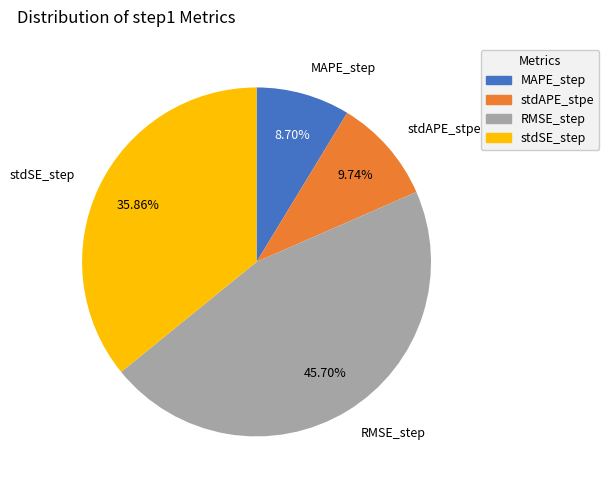

How many segments does this pie chart have?

4